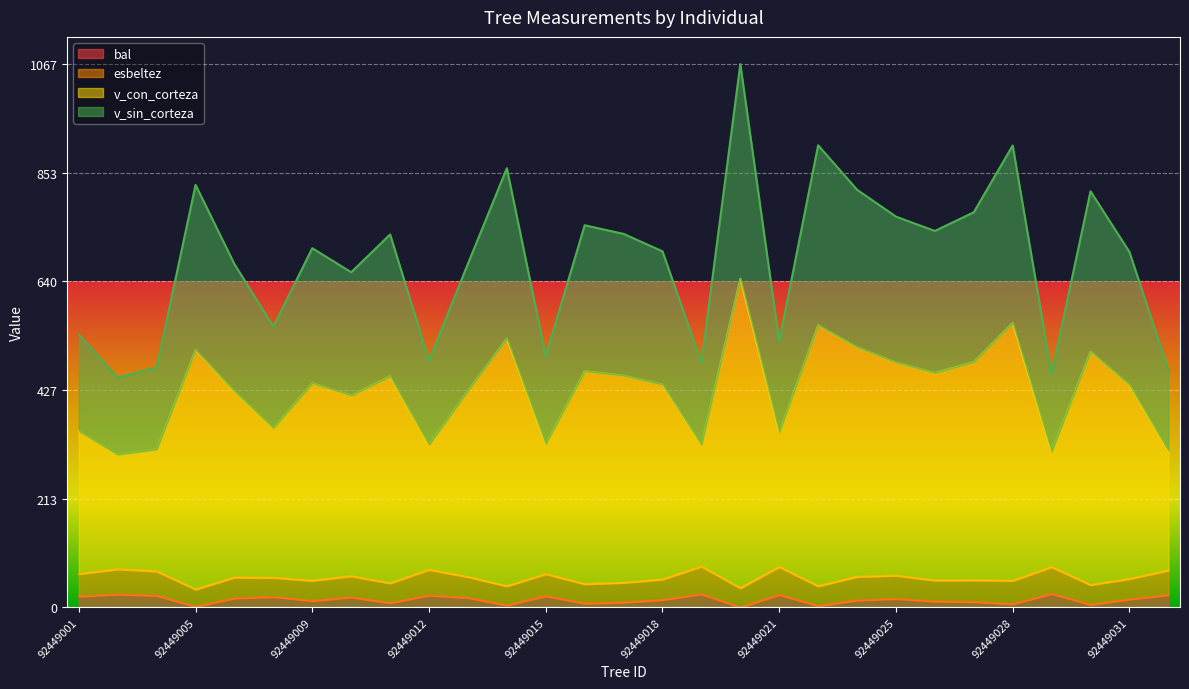

What is the highest value of the bal series?

26.6